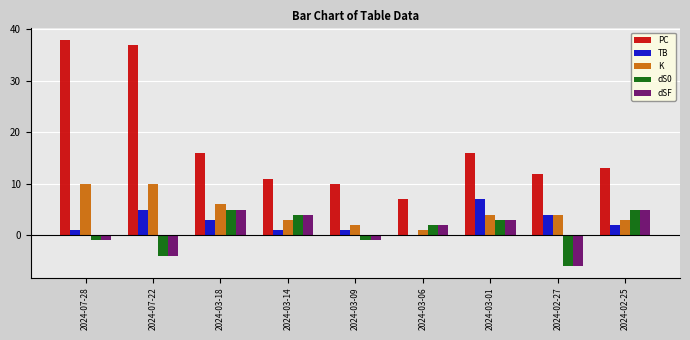

Are the bars horizontal?

No